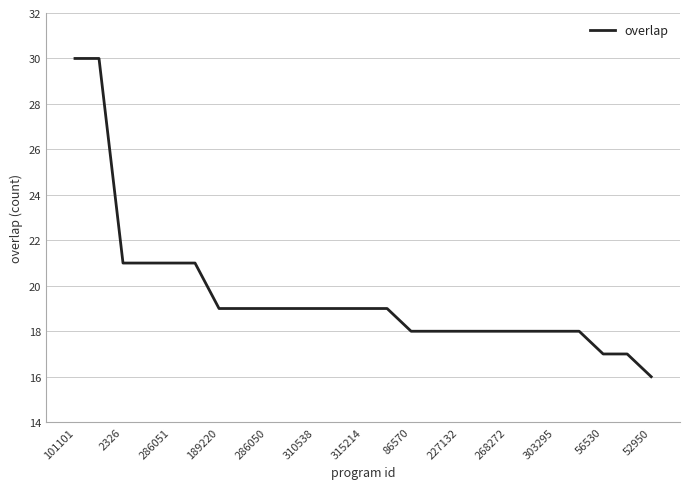

What is the maximum value shown in the chart?

30